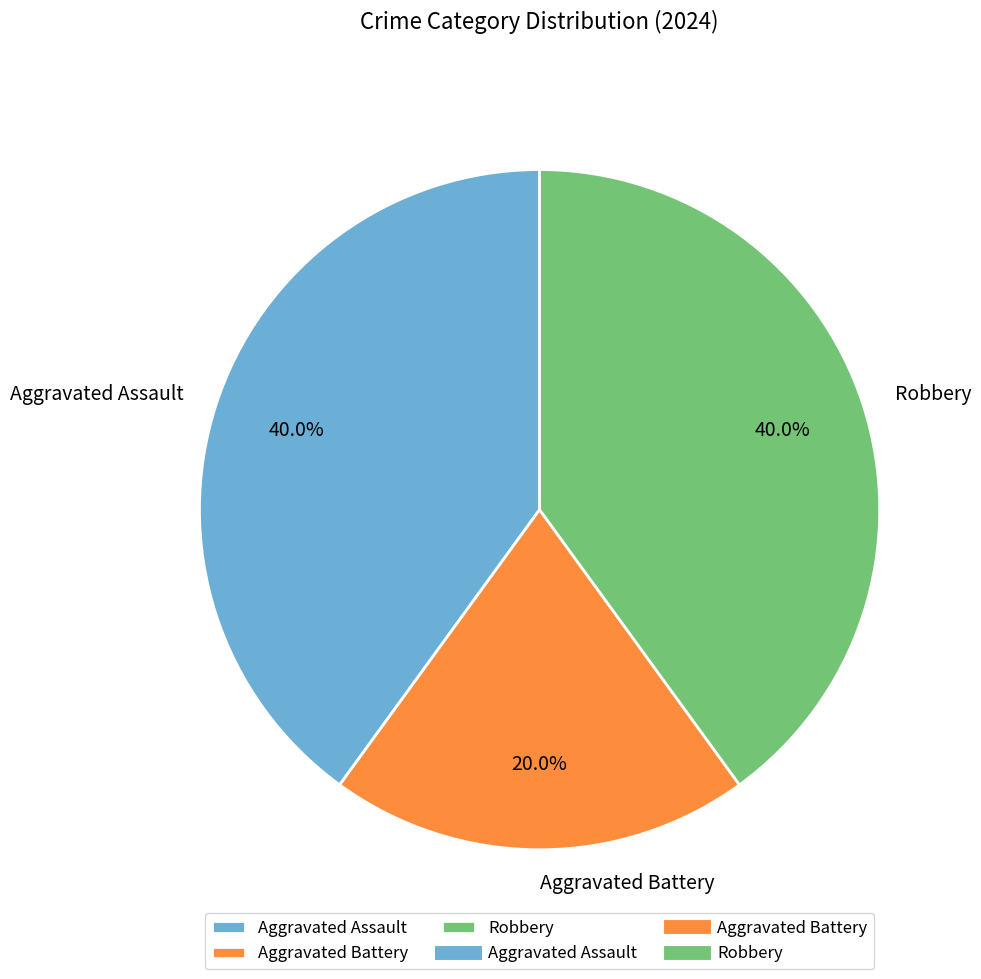

What is the ratio of the value at Aggravated Assault to the value at Robbery?

1.0